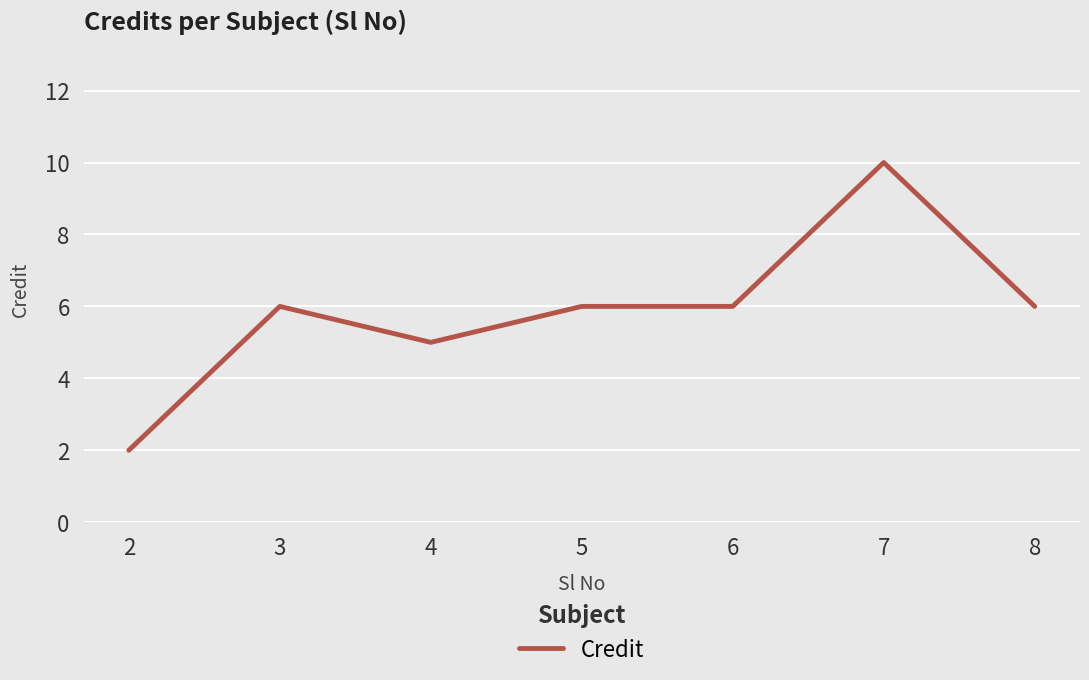

How many lines are shown in the chart?

1